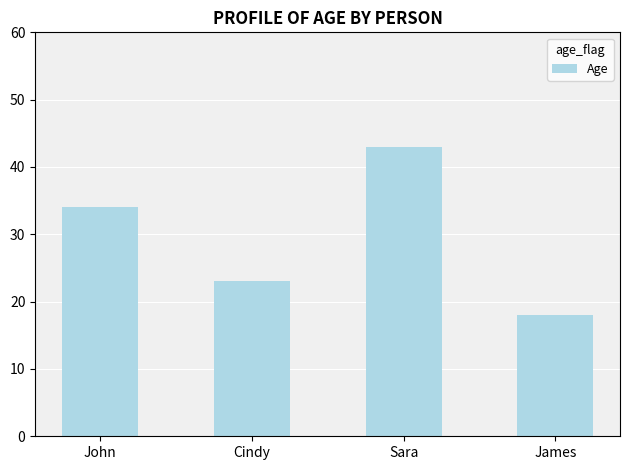

At which label is the value closest to 30?

John